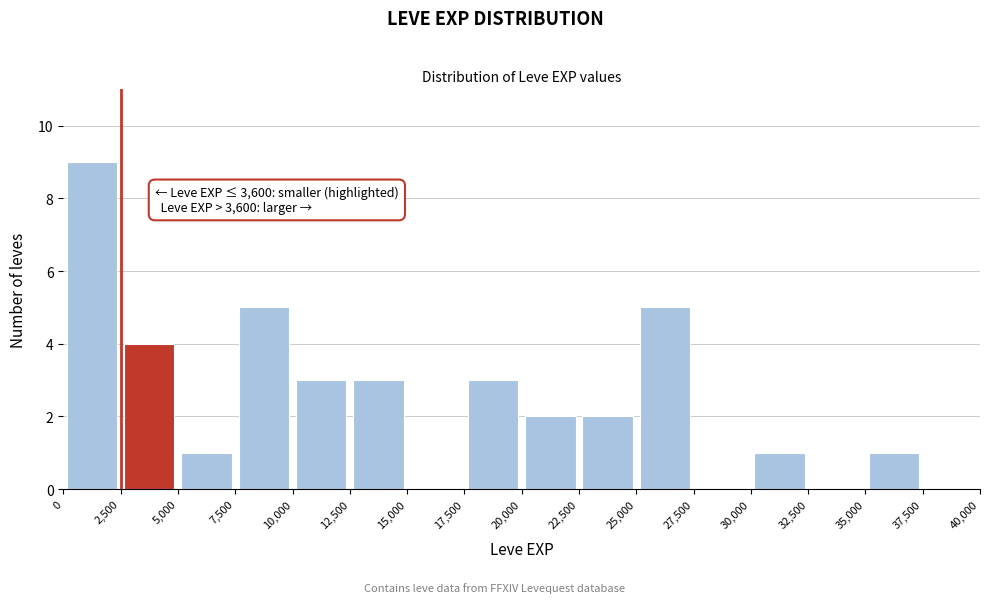

Which range on the x-axis has the tallest bar?

0 to 2,500